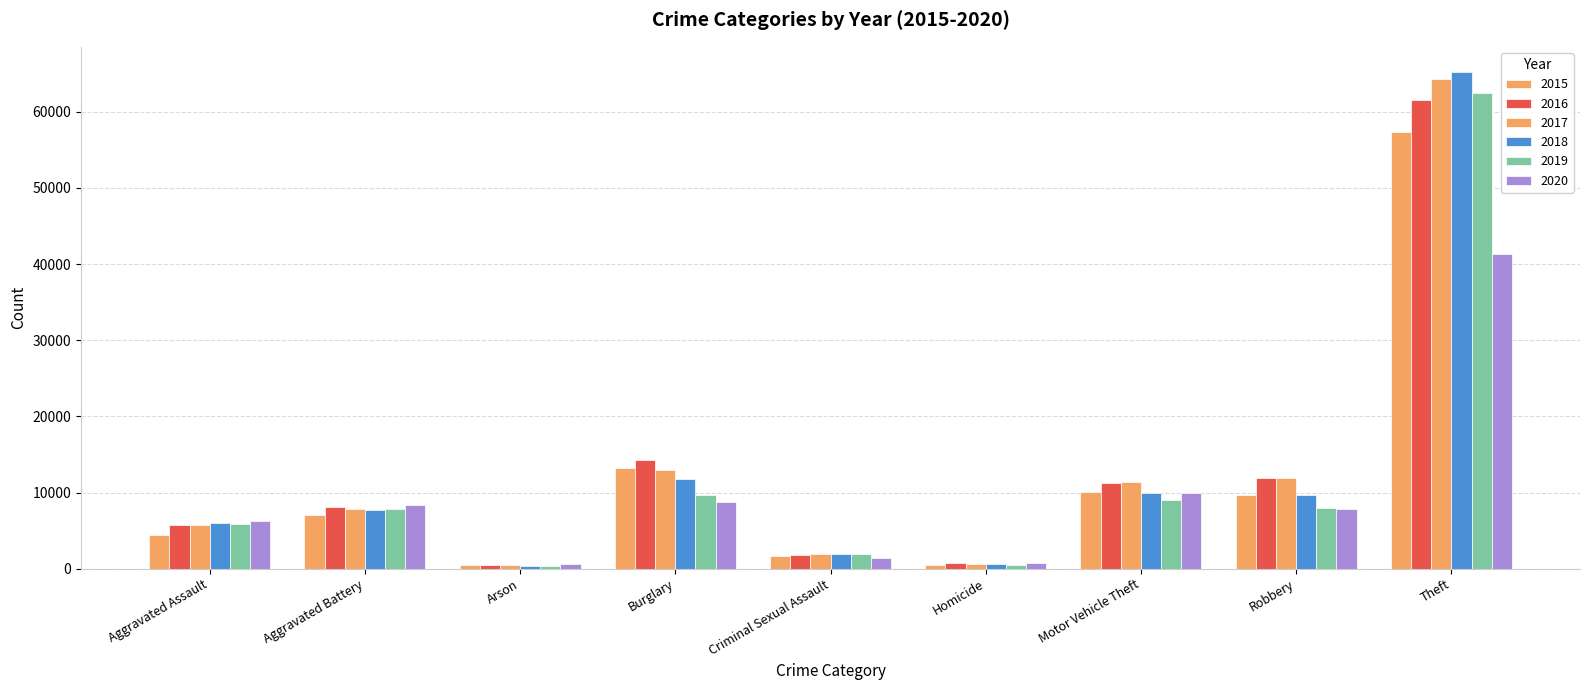

Reading left to right, list all the values displayed in this chart.

2015: Aggravated Assault=4480	Aggravated Battery=7018	Arson=448	Burglary=13184	Criminal Sexual Assault=1660	Homicide=496	Motor Vehicle Theft=10068	Robbery=9638	Theft=57350
2016: Aggravated Assault=5712	Aggravated Battery=8085	Arson=515	Burglary=14289	Criminal Sexual Assault=1816	Homicide=786	Motor Vehicle Theft=11286	Robbery=11960	Theft=61618
2017: Aggravated Assault=5793	Aggravated Battery=7845	Arson=444	Burglary=13001	Criminal Sexual Assault=1934	Homicide=672	Motor Vehicle Theft=11380	Robbery=11880	Theft=64380
2018: Aggravated Assault=6001	Aggravated Battery=7735	Arson=373	Burglary=11746	Criminal Sexual Assault=1968	Homicide=589	Motor Vehicle Theft=9983	Robbery=9679	Theft=65282
2019: Aggravated Assault=5840	Aggravated Battery=7857	Arson=376	Burglary=9639	Criminal Sexual Assault=1866	Homicide=498	Motor Vehicle Theft=8978	Robbery=7994	Theft=62480
2020: Aggravated Assault=6263	Aggravated Battery=8319	Arson=589	Burglary=8754	Criminal Sexual Assault=1444	Homicide=787	Motor Vehicle Theft=9955	Robbery=7855	Theft=41304